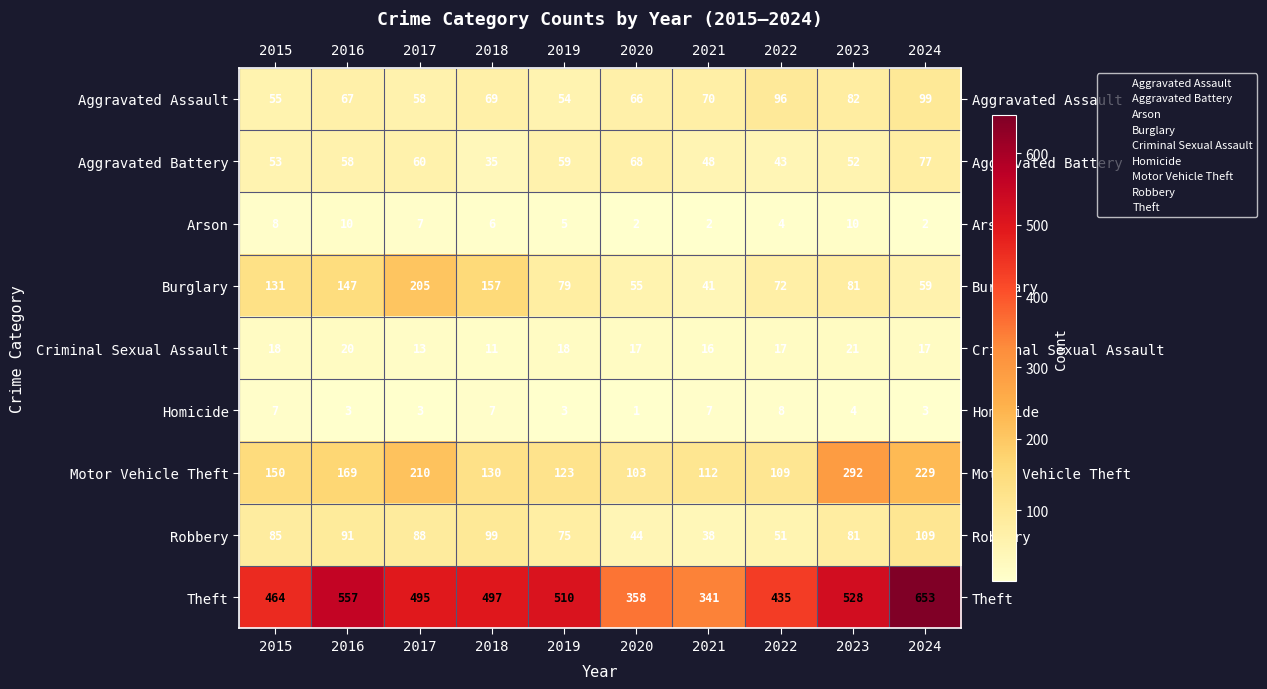

At which category is the sum across all series the highest?

2024